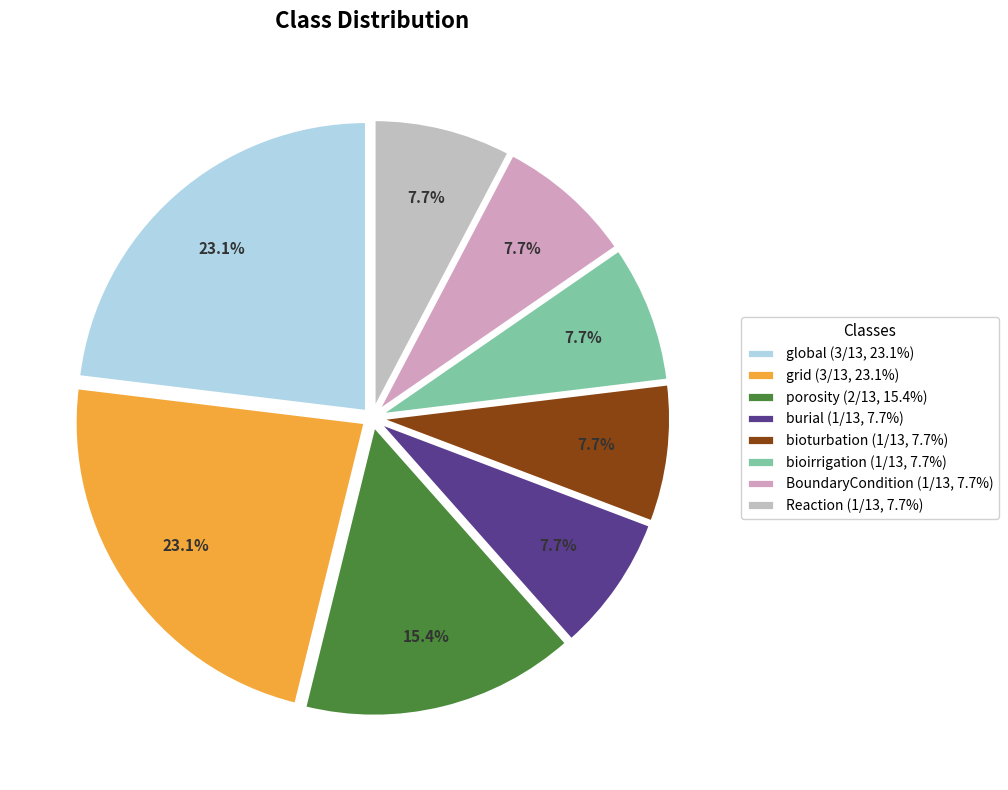

To the nearest percent, what portion does grid represent?

23%